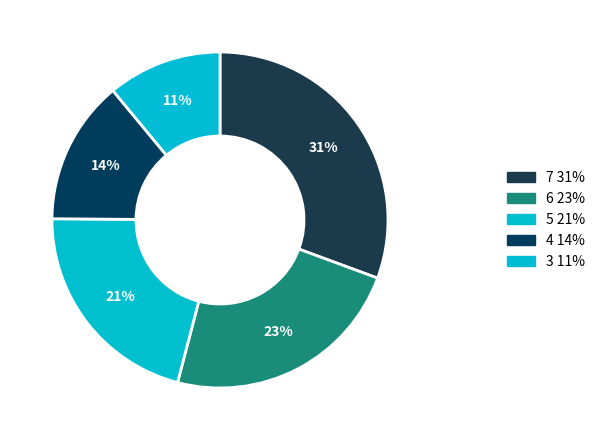

How many segments does this pie chart have?

5